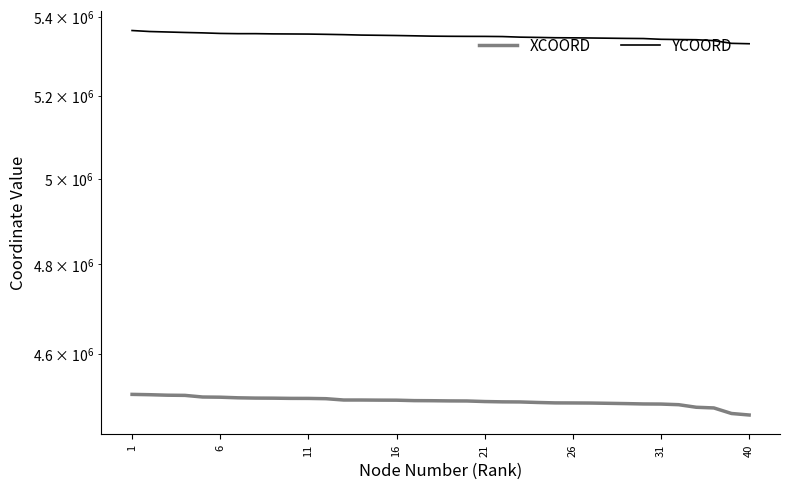

True or false: YCOORD and XCOORD cross at least once.

False